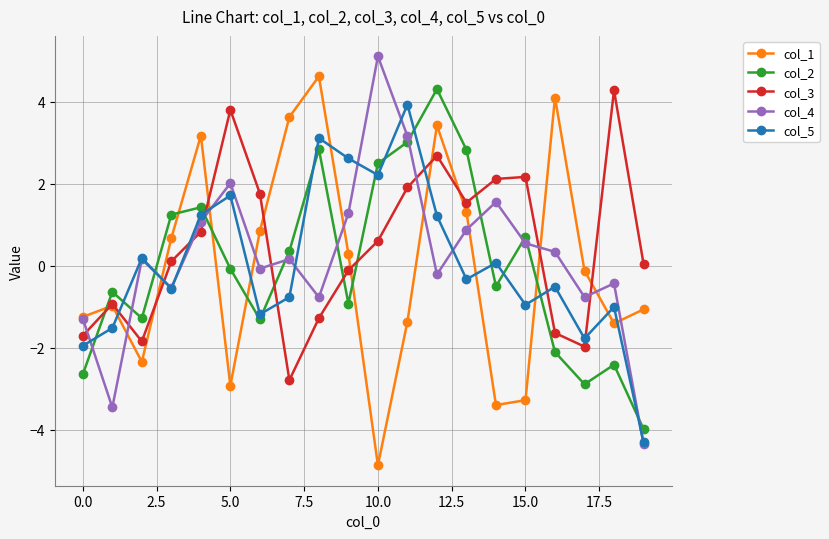

After their last crossing, which series has the higher values: col_2 or col_1?

col_1